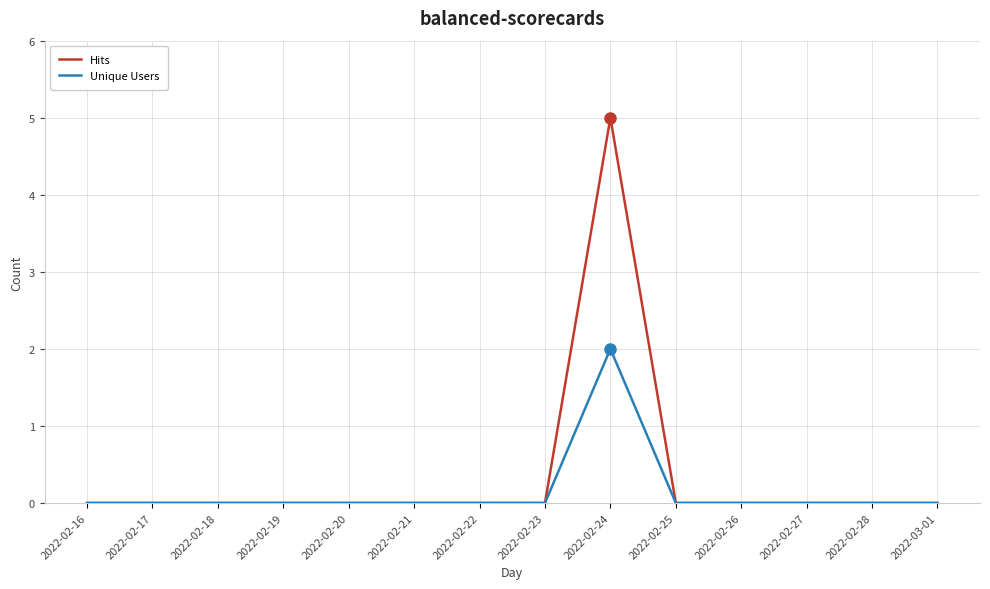

Which series has the largest total across all categories?

Hits